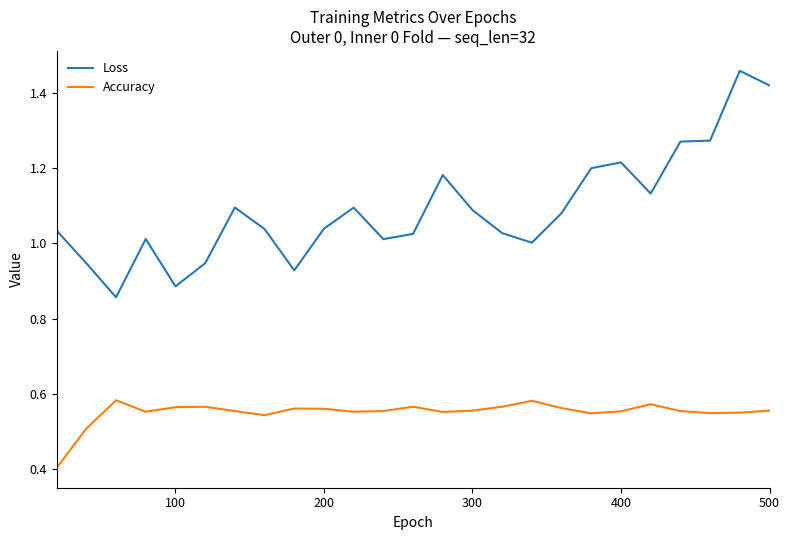

True or false: Accuracy and Loss cross at least once.

False